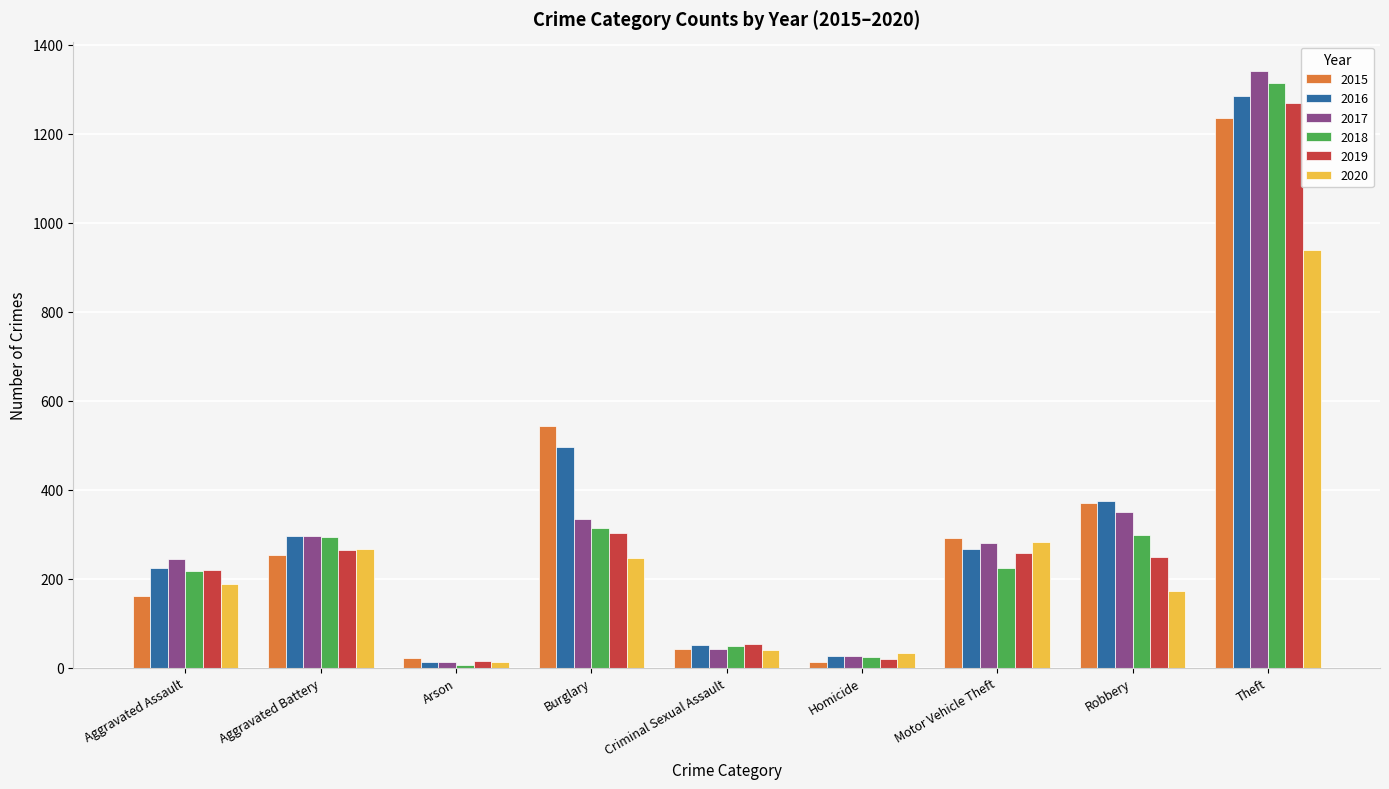

What is the difference between the maximum and minimum values in the 2017 series?

1328